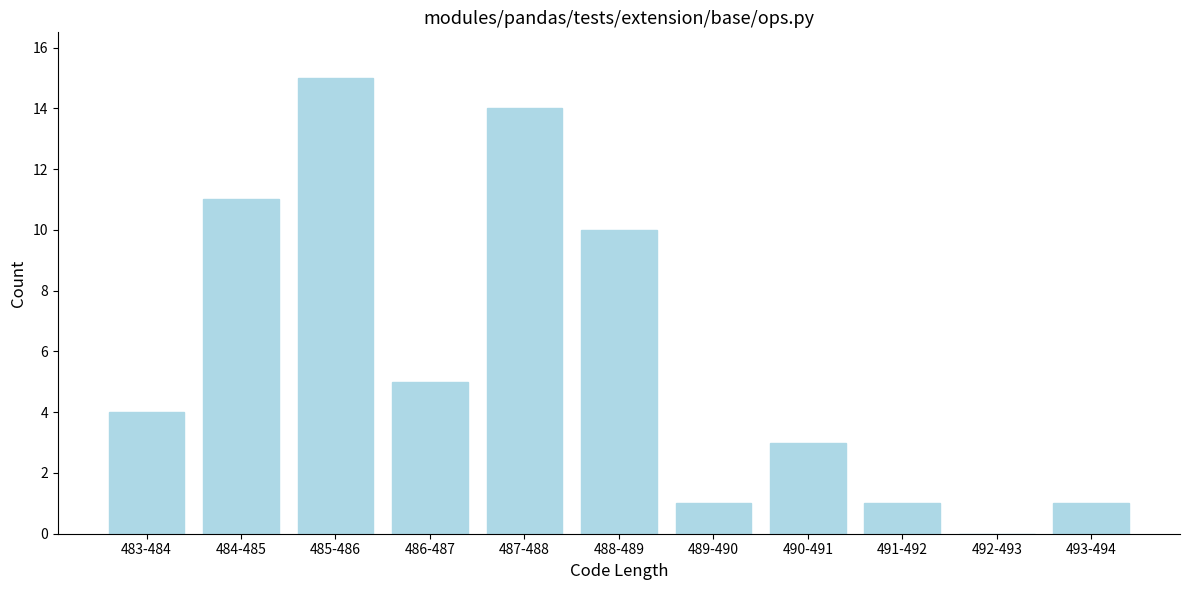

Reading left to right, extract all data points from this chart.

483-484=4	484-485=11	485-486=15	486-487=5	487-488=14	488-489=10	489-490=1	490-491=3	491-492=1	492-493=0	493-494=1